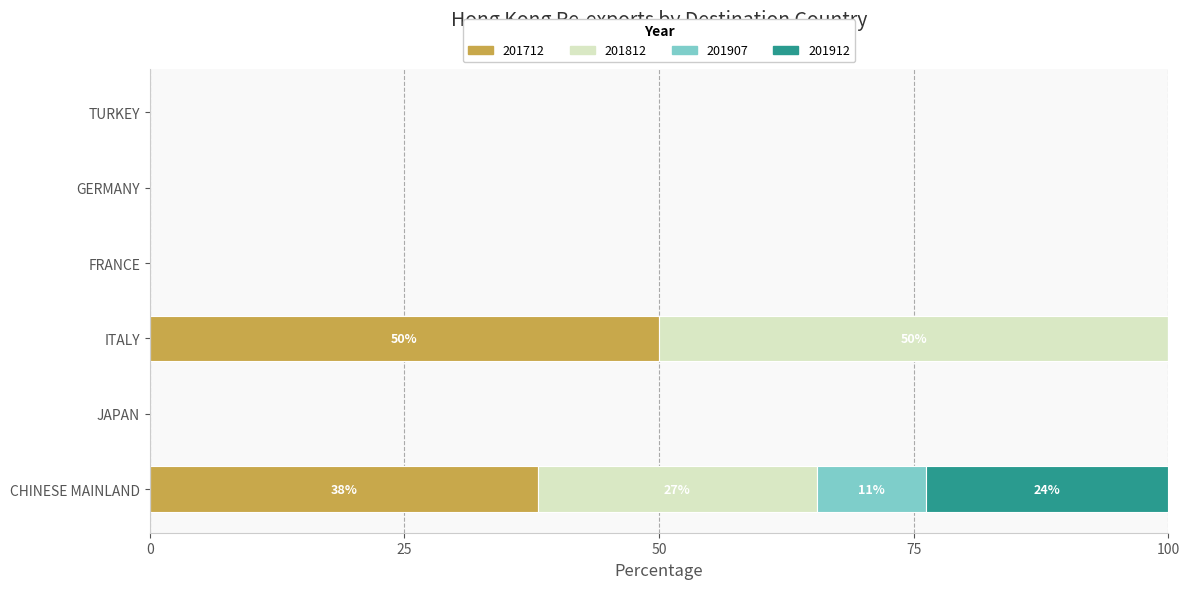

What is the sum of the 201712 values at FRANCE and CHINESE MAINLAND?

38.1